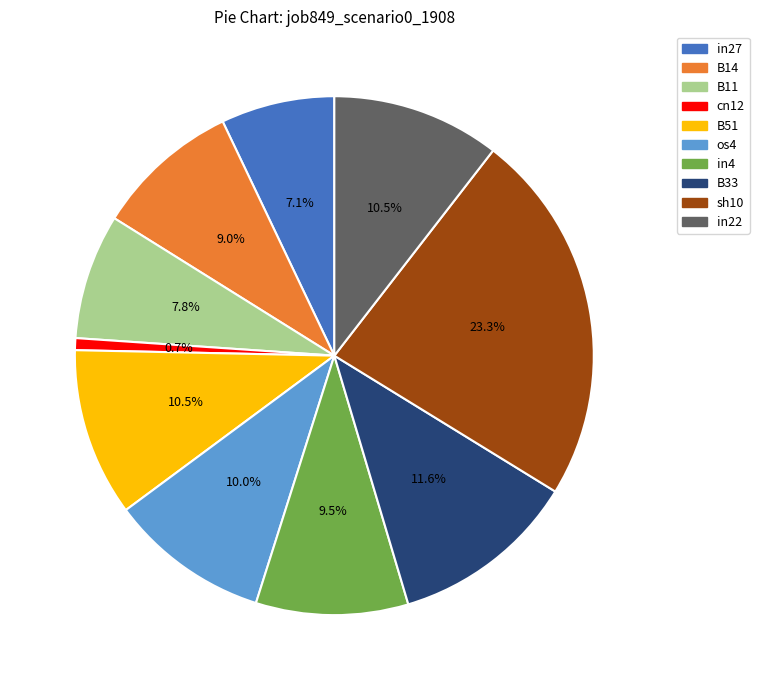

The B51 slice represents 2% of the pie. True or false?

False